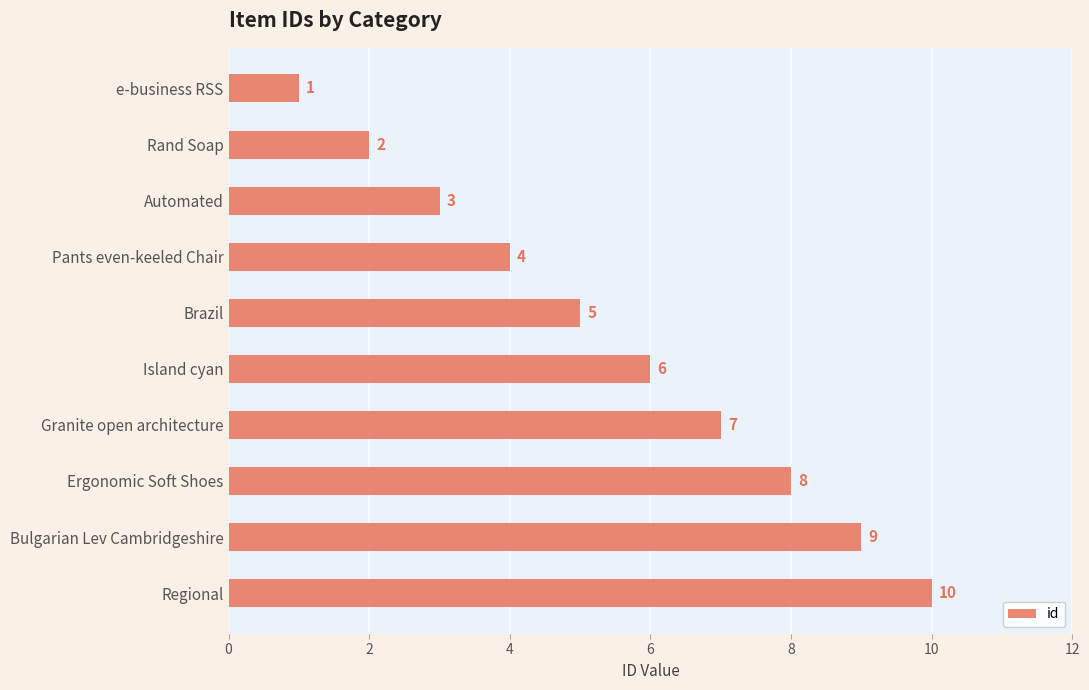

How many values are between 3 and 8?

6